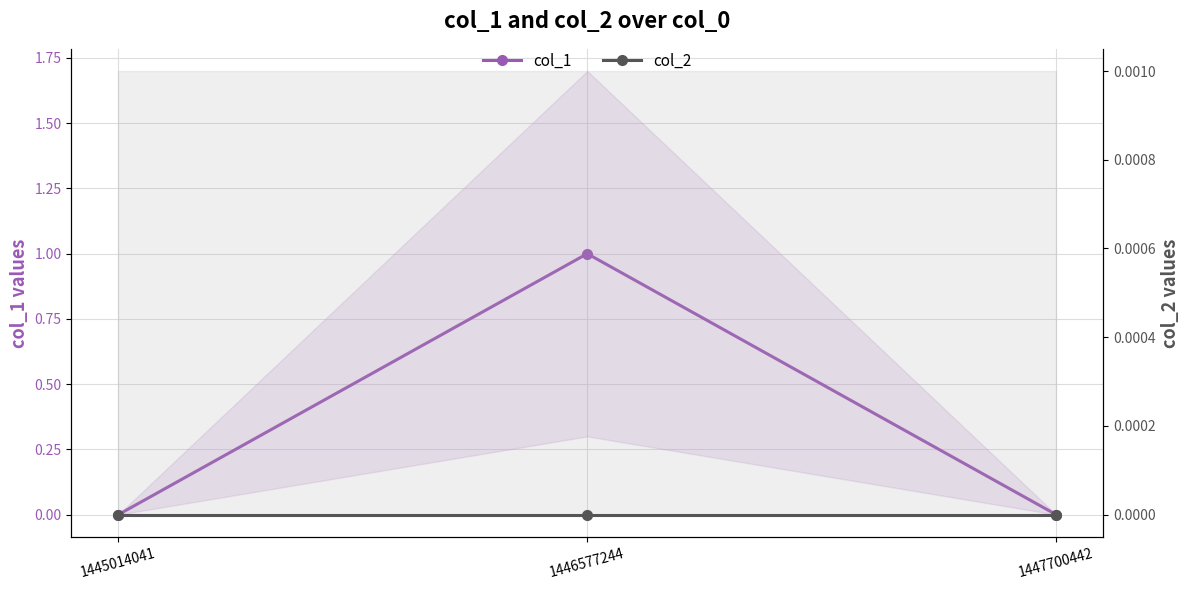

How many categories are shown in the chart?

3